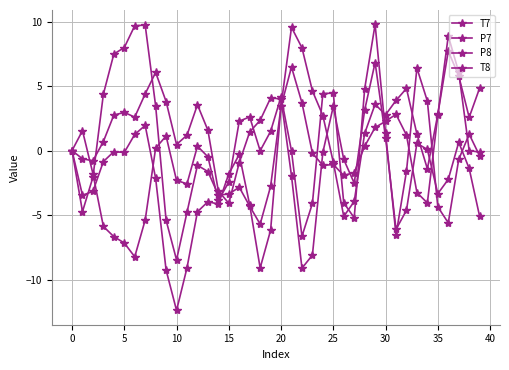

How many lines are shown in the chart?

4